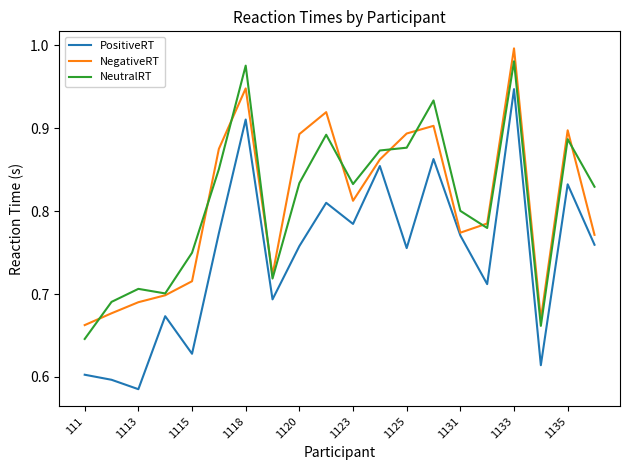

True or false: PositiveRT and NeutralRT cross at least once.

False